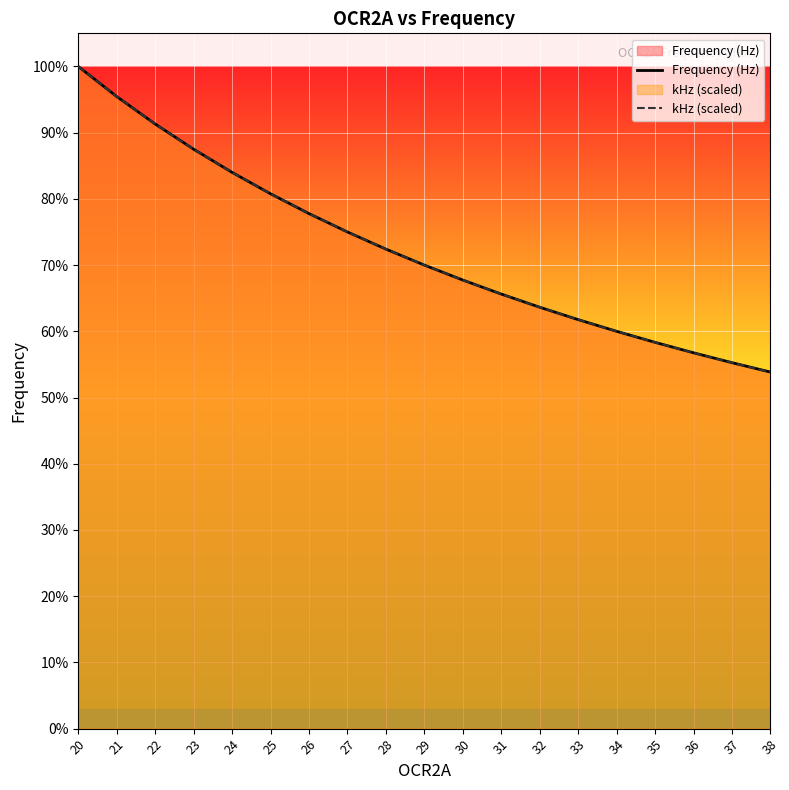

What is the value of the kHz (scaled) point at the 19th from the left?

205128.2